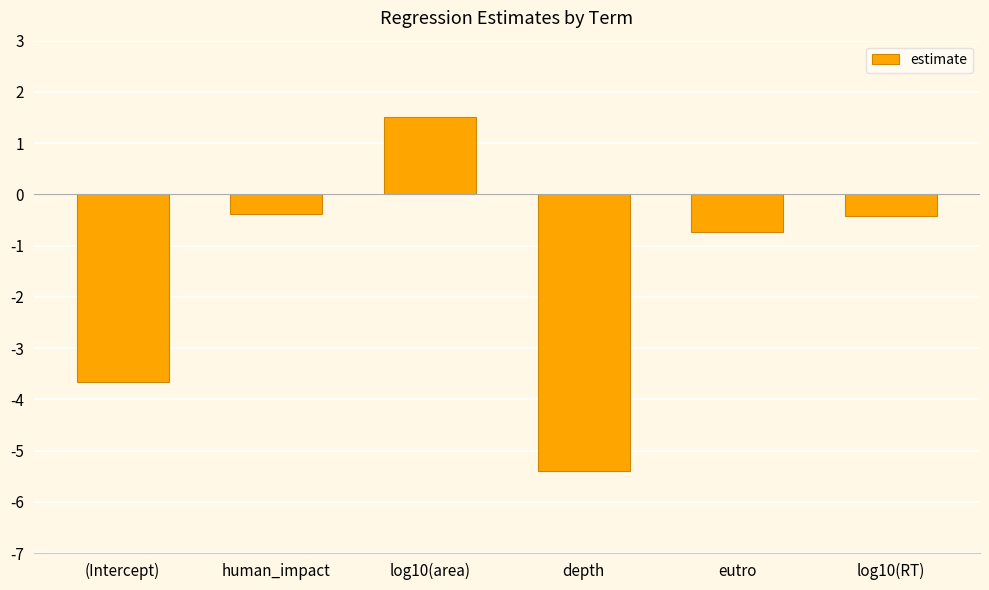

The value at depth is -9.6. True or false?

False